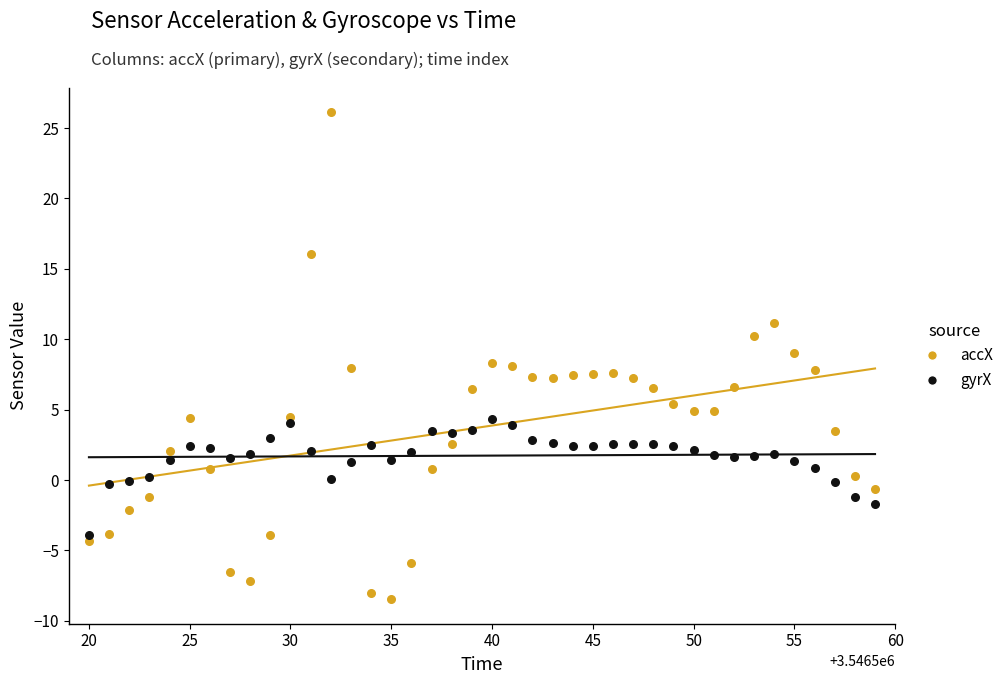

Which series has the widest spread of Y values?

accX